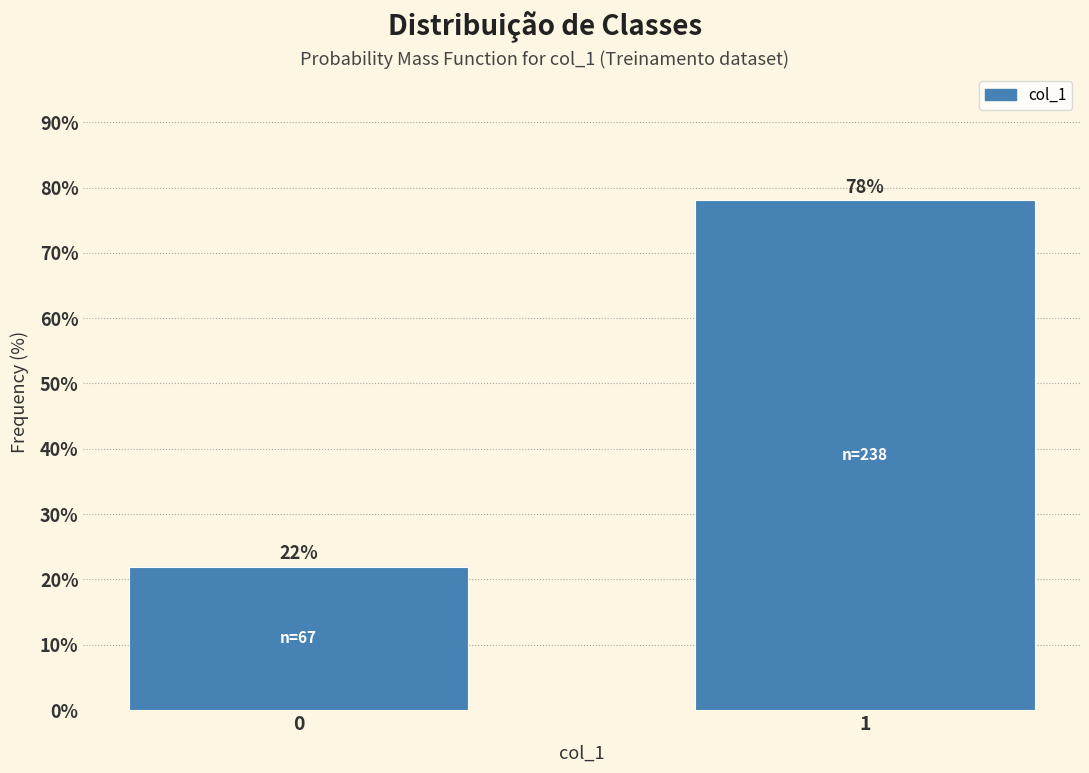

Reading left to right, what are all the values shown in this chart?

22.0	78.0